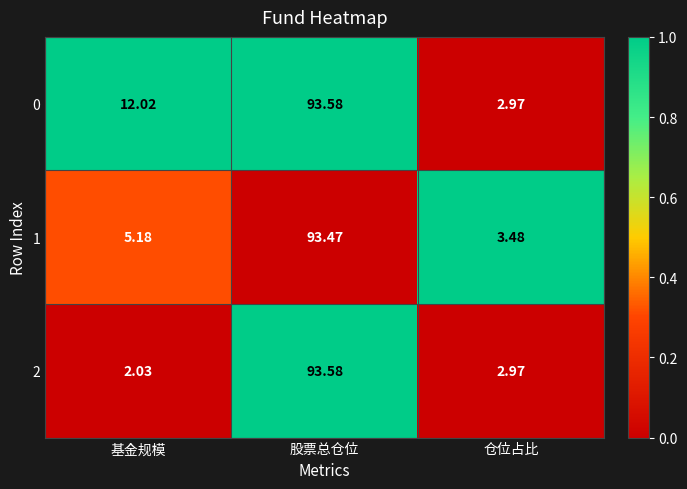

At which category is the sum across all series the highest?

股票总仓位